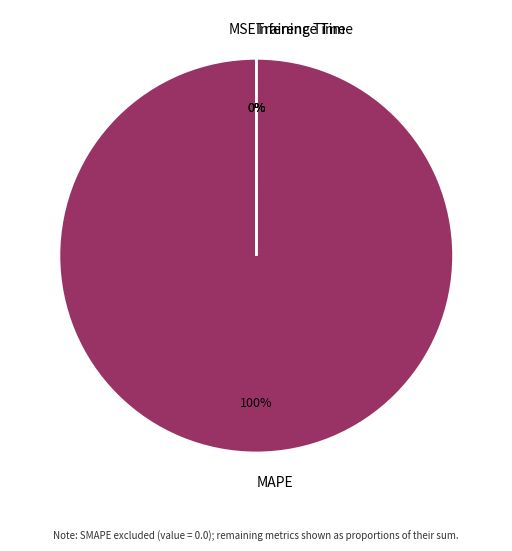

True or false: MAPE accounts for 100% of the total.

True